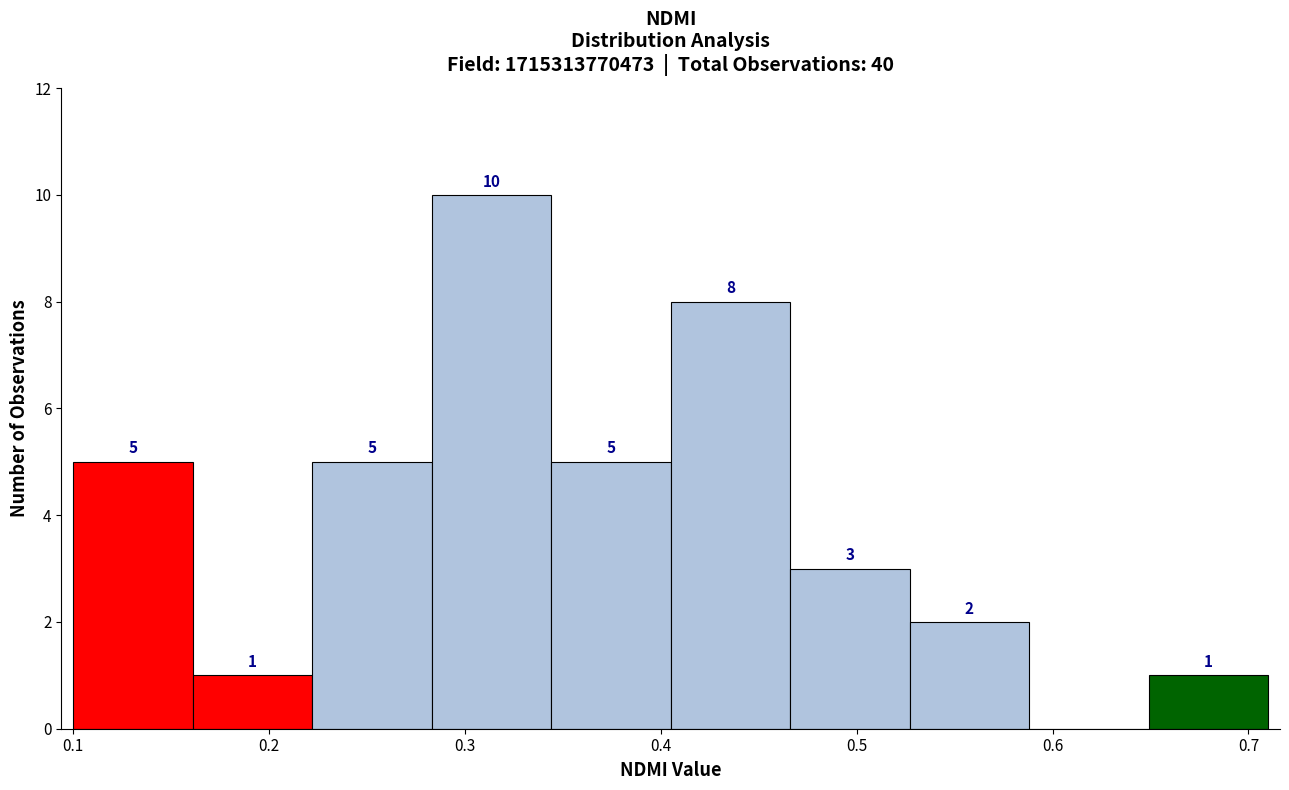

Over which range of the x-axis is the bar tallest?

0.283 to 0.344